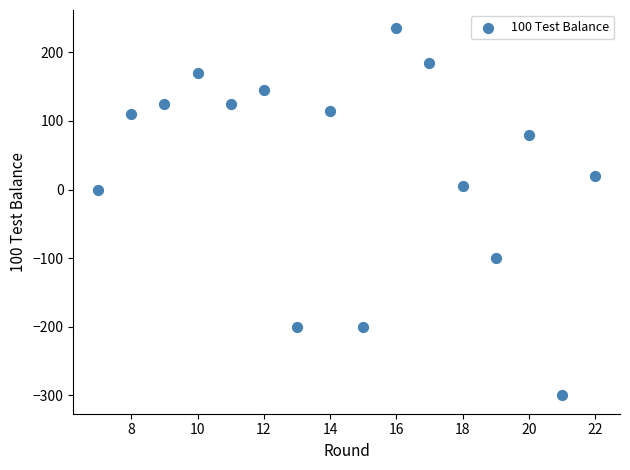

What is the range of X values (max minus min)?

15